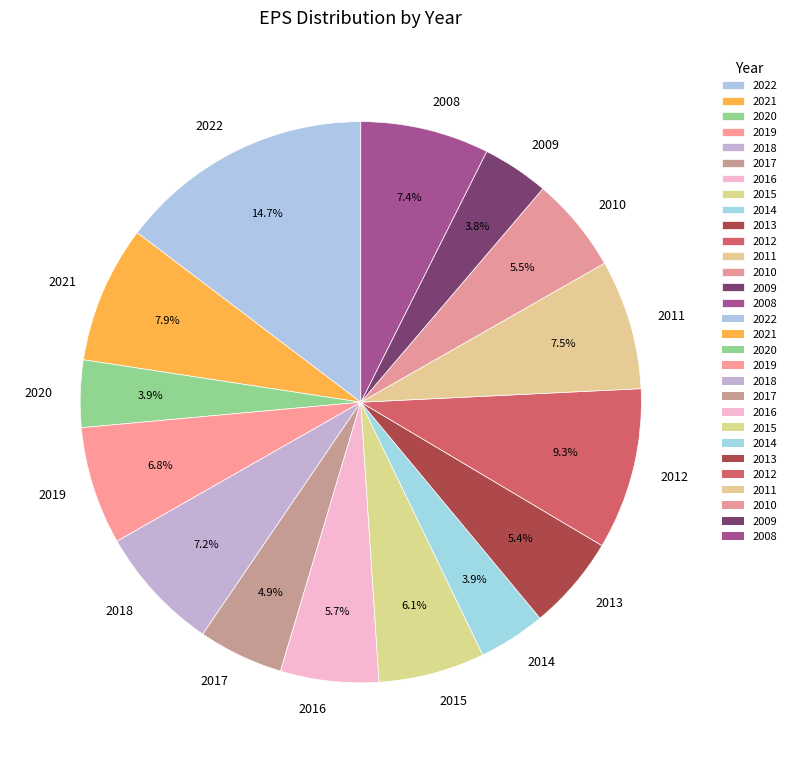

Which slice is the largest?

2022